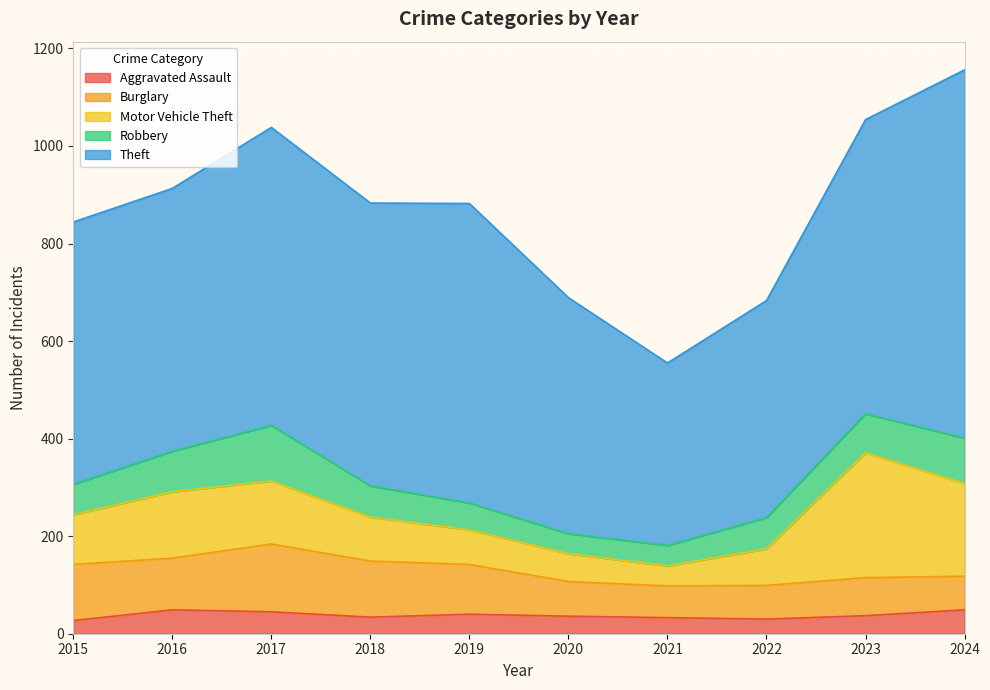

Count the number of data series in this chart.

5